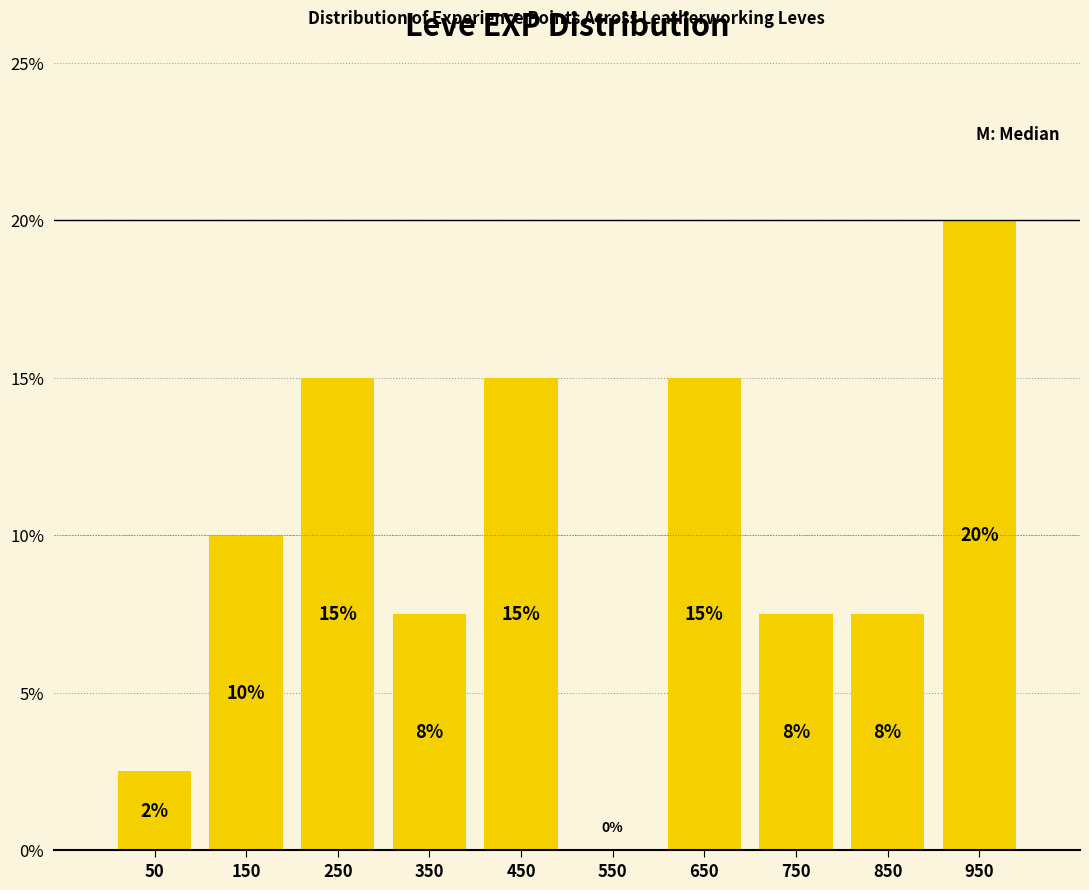

Which range on the x-axis has the tallest bar?

900 to 1000